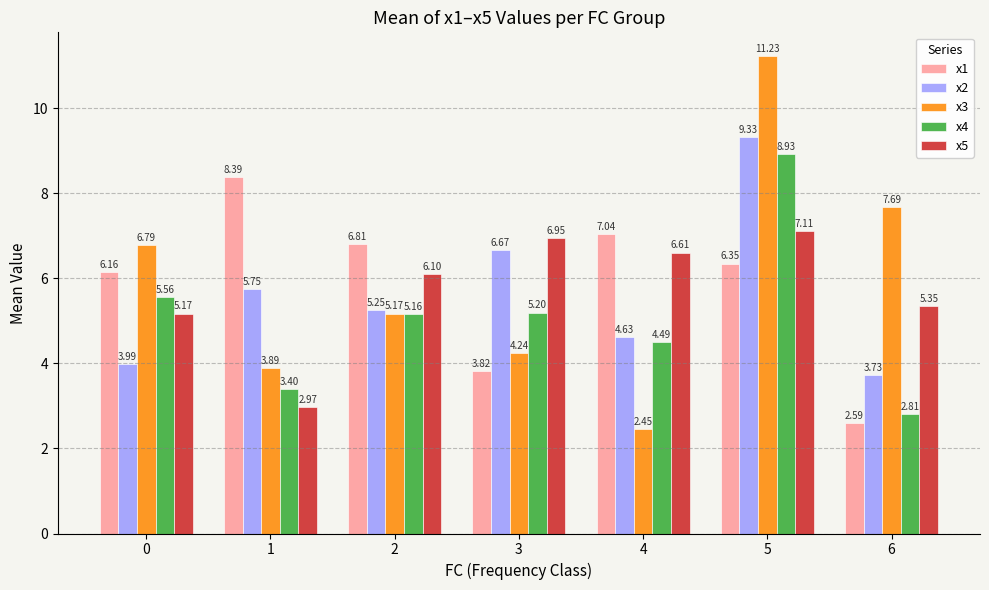

Does the chart contain stacked bars?

No